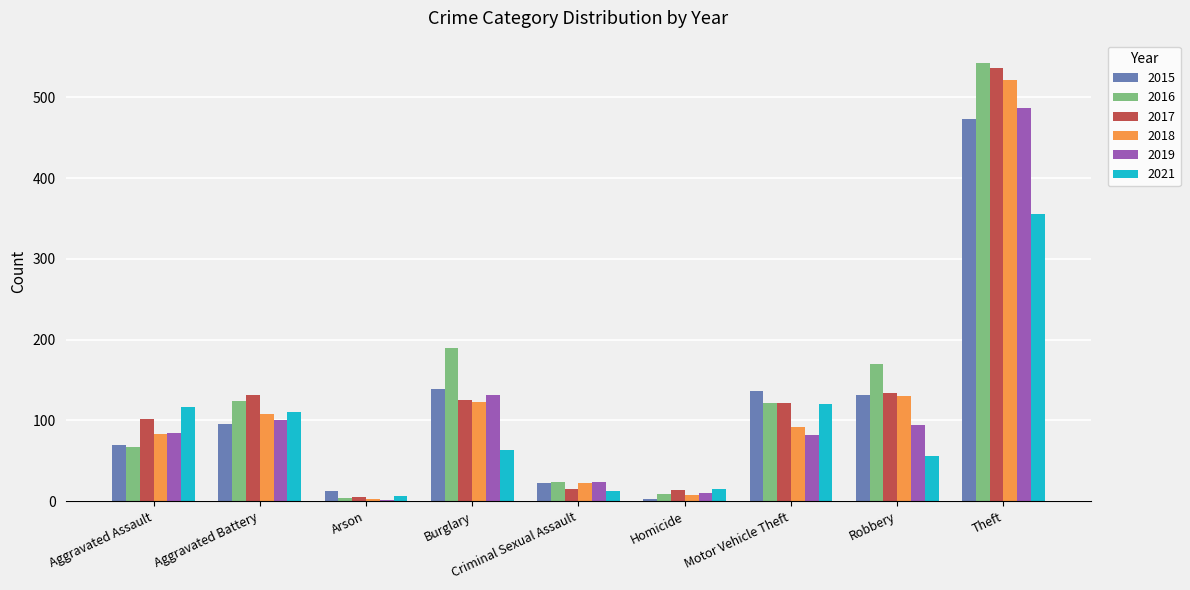

What is the greatest value displayed?

543